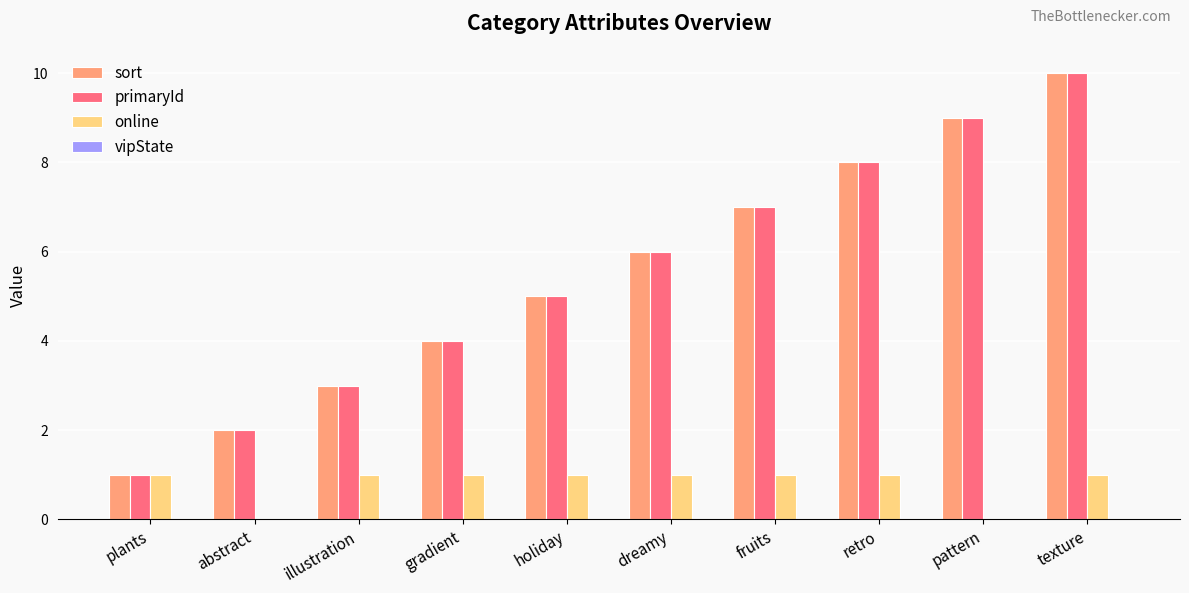

Reading left to right, transcribe all the data shown in this chart.

sort: plants=1	abstract=2	illustration=3	gradient=4	holiday=5	dreamy=6	fruits=7	retro=8	pattern=9	texture=10
primaryId: plants=1	abstract=2	illustration=3	gradient=4	holiday=5	dreamy=6	fruits=7	retro=8	pattern=9	texture=10
online: plants=1	abstract=0	illustration=1	gradient=1	holiday=1	dreamy=1	fruits=1	retro=1	pattern=0	texture=1